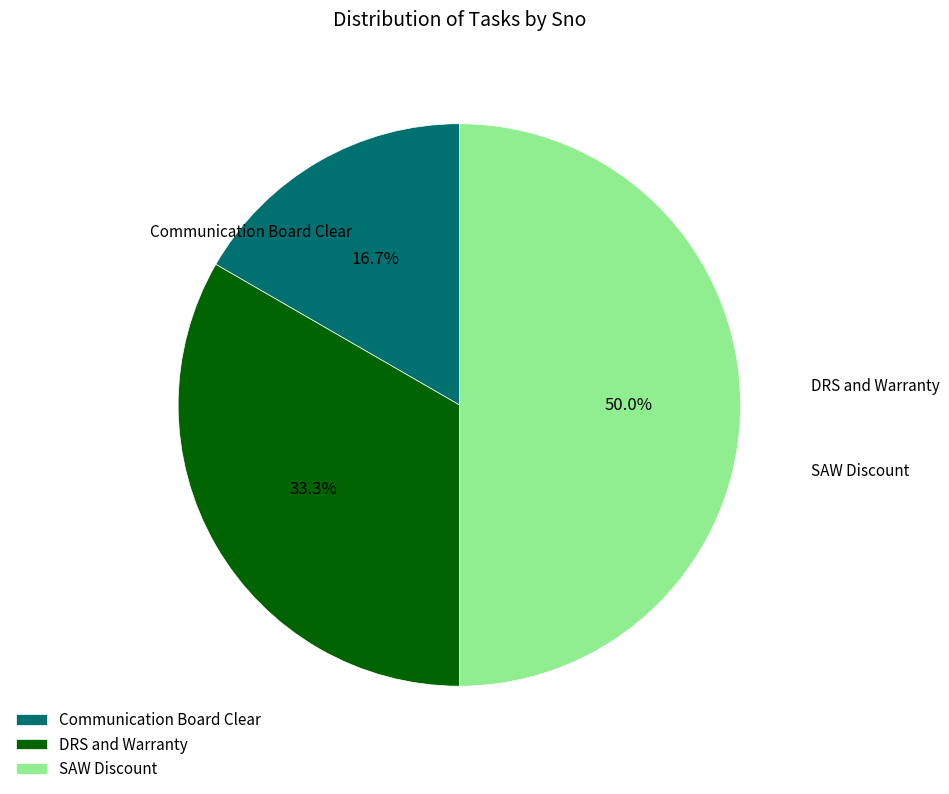

How many segments does this pie chart have?

3